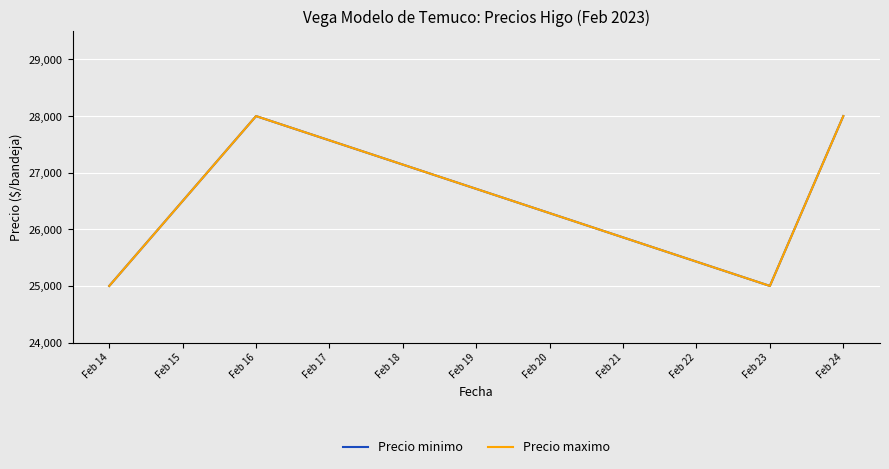

Is this an area chart (filled region under the line)?

No